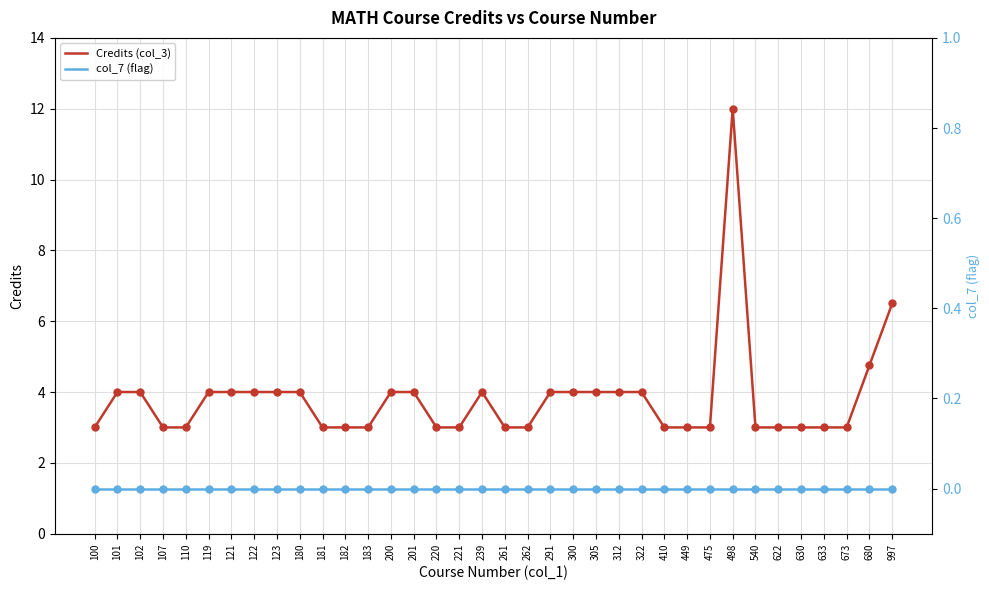

Which series contains the highest Y value?

Credits (col_3)